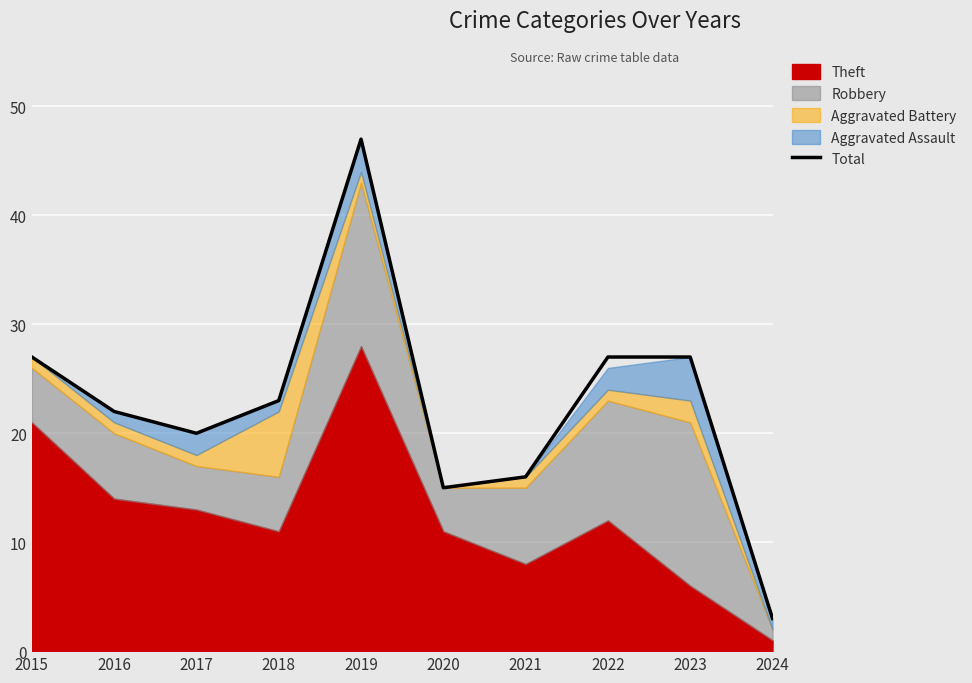

What is the minimum value shown in the chart?

3